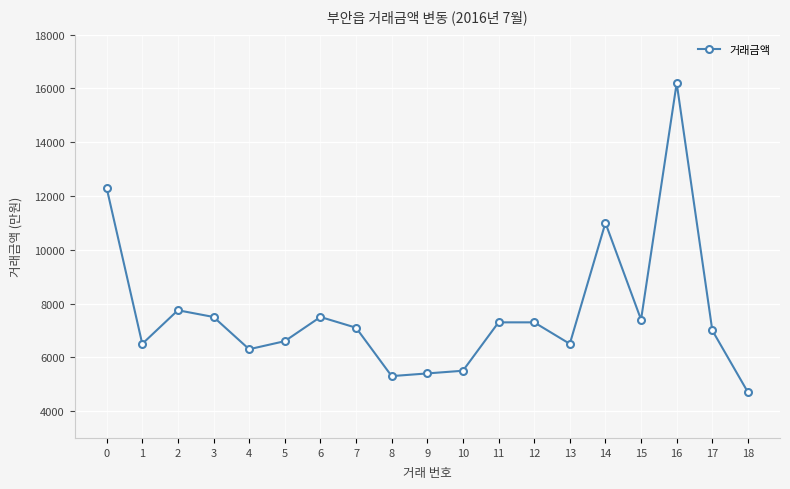

What is the greatest value displayed?

16200